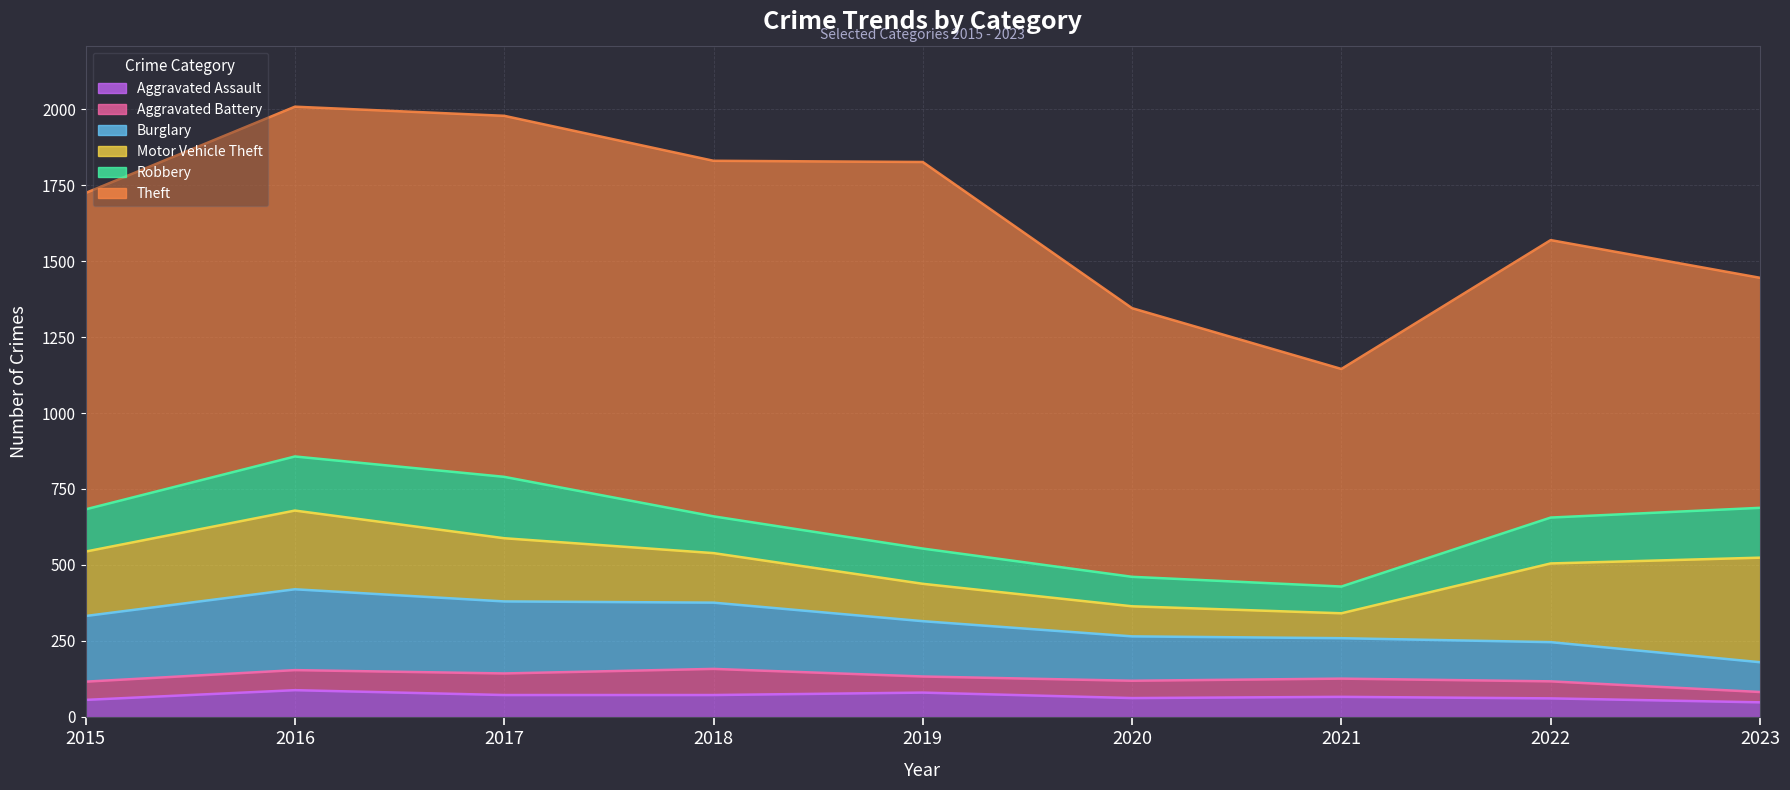

Reading left to right, transcribe all the data shown in this chart.

Aggravated Assault: 56	88	72	72	80	62	66	61	48
Aggravated Battery: 60	66	71	86	53	57	60	56	34
Burglary: 216	266	237	218	182	146	133	129	98
Motor Vehicle Theft: 212	259	208	163	123	99	82	259	344
Robbery: 139	178	202	121	116	97	88	151	164
Theft: 1041	1151	1188	1170	1272	884	716	913	757